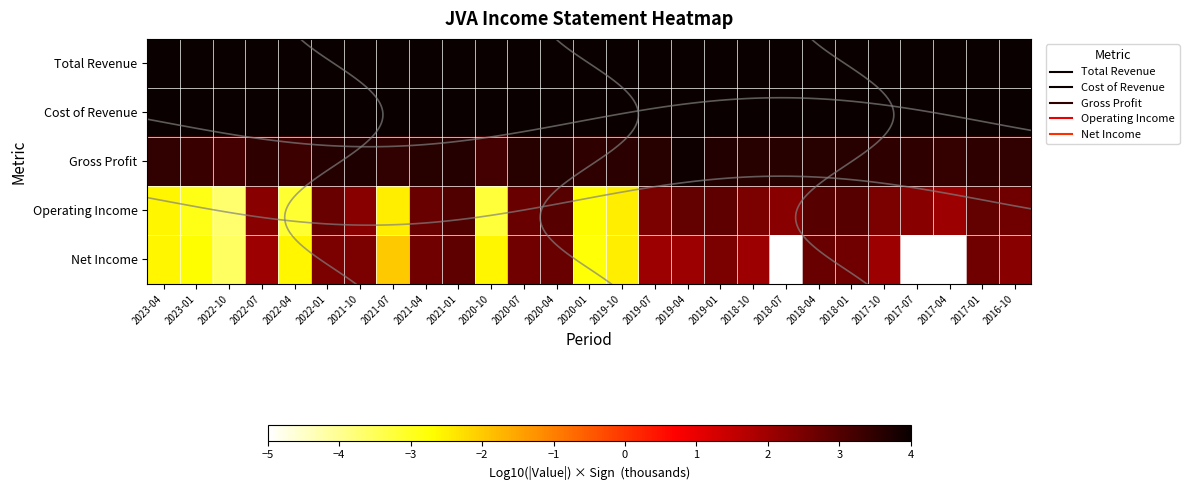

At 2022-04, list the series in order from largest to smallest.

Total Revenue, Cost of Revenue, Gross Profit, Net Income, Operating Income